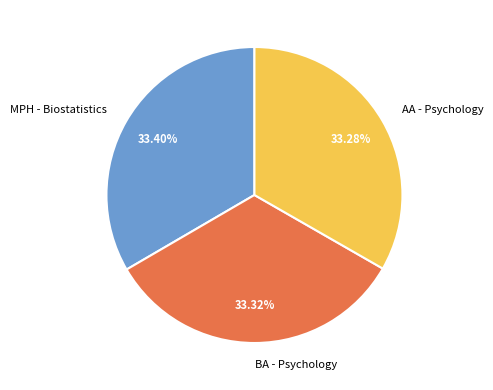

Approximately how many times larger is the value at MPH - Biostatistics compared to BA - Psychology?

1.0